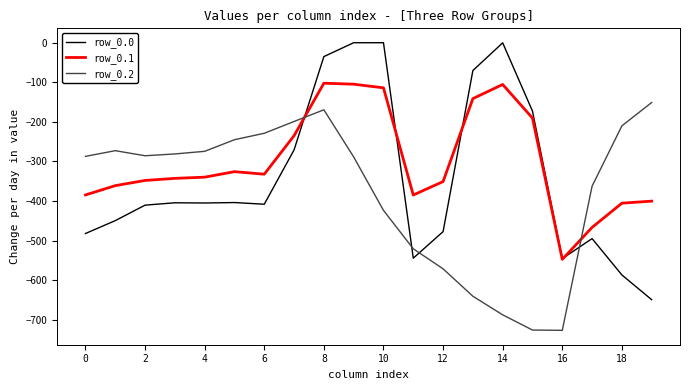

Which series has the largest total across all categories?

row_0.1